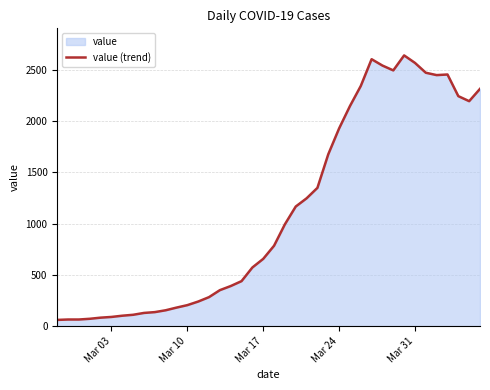

What is the change in value from Mar 24 to Mar 31?

+639